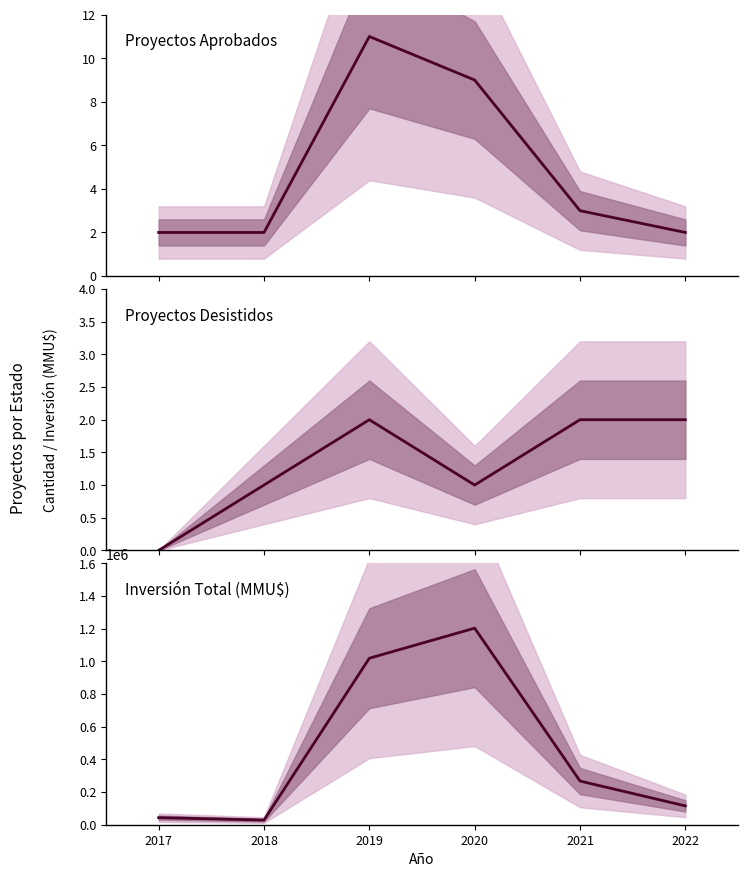

At which category does the chart reach its peak across all series?

2020